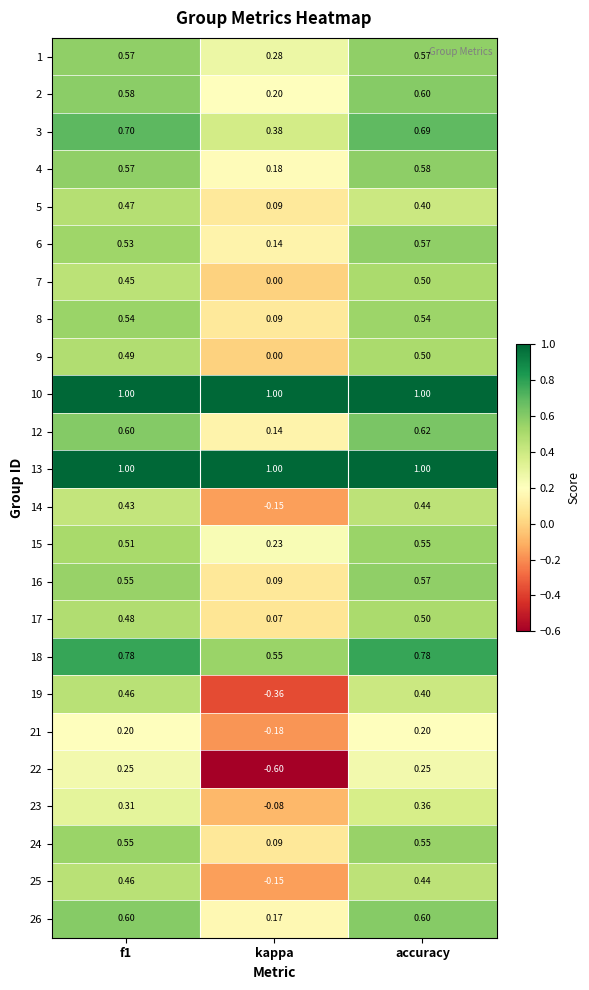

Which series has the largest range (max minus min)?

22